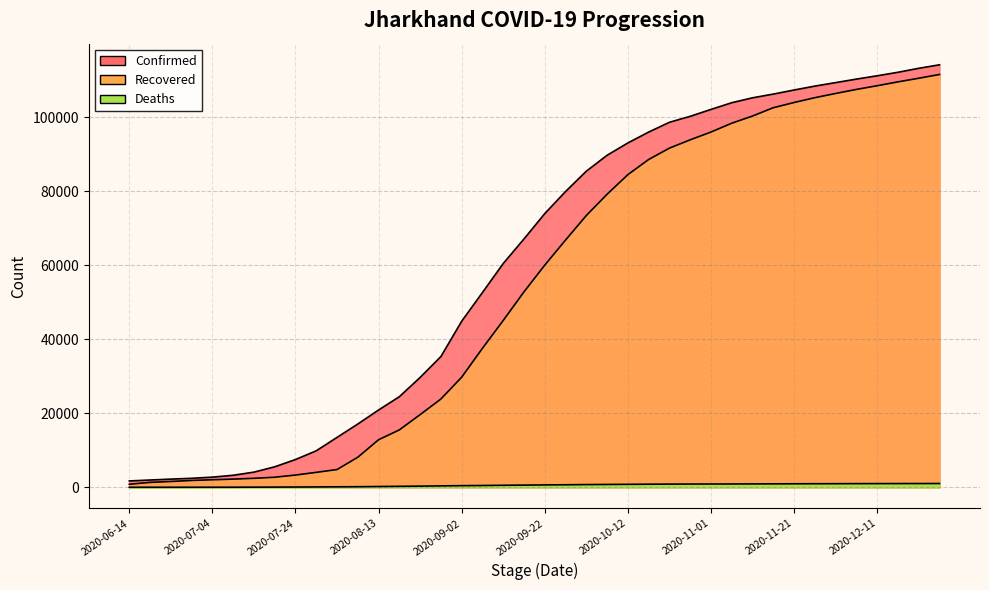

What is the minimum value shown in the chart?

8